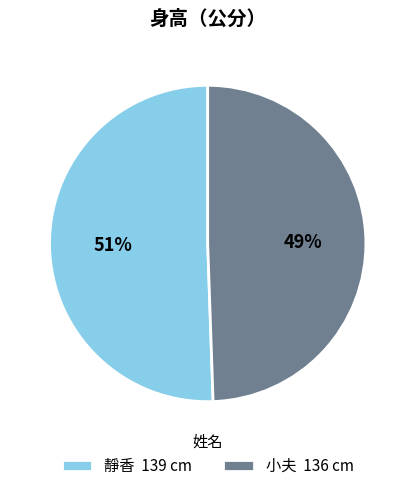

To the nearest percent, what percentage of the pie is 靜香?

51%